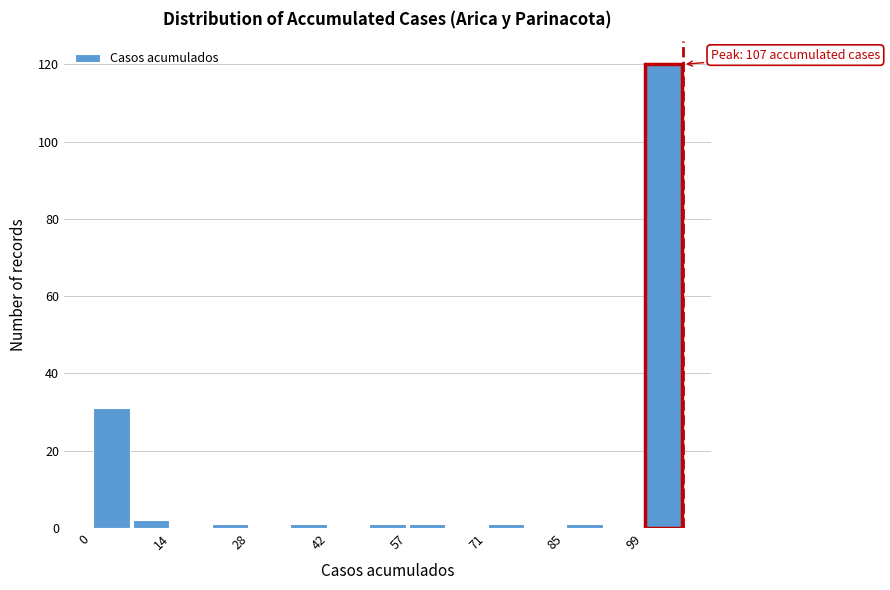

Around what value on the x-axis is the tallest bar? Give the approximate position of its centre, as read against the axis.

104